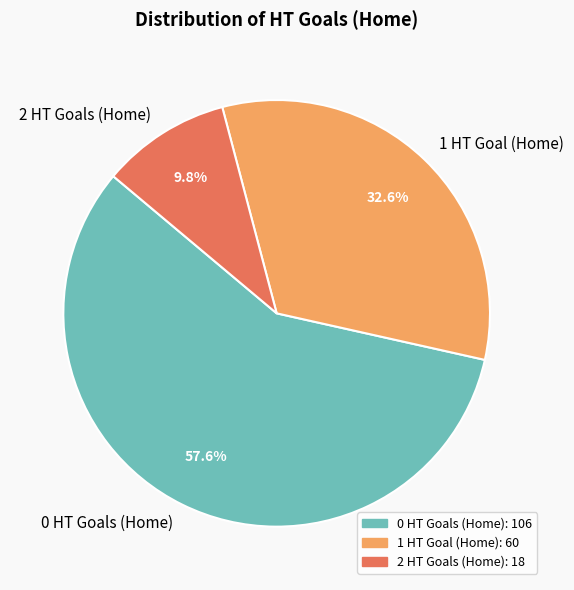

To the nearest percent, what is the difference between the largest and smallest slice percentages?

48%